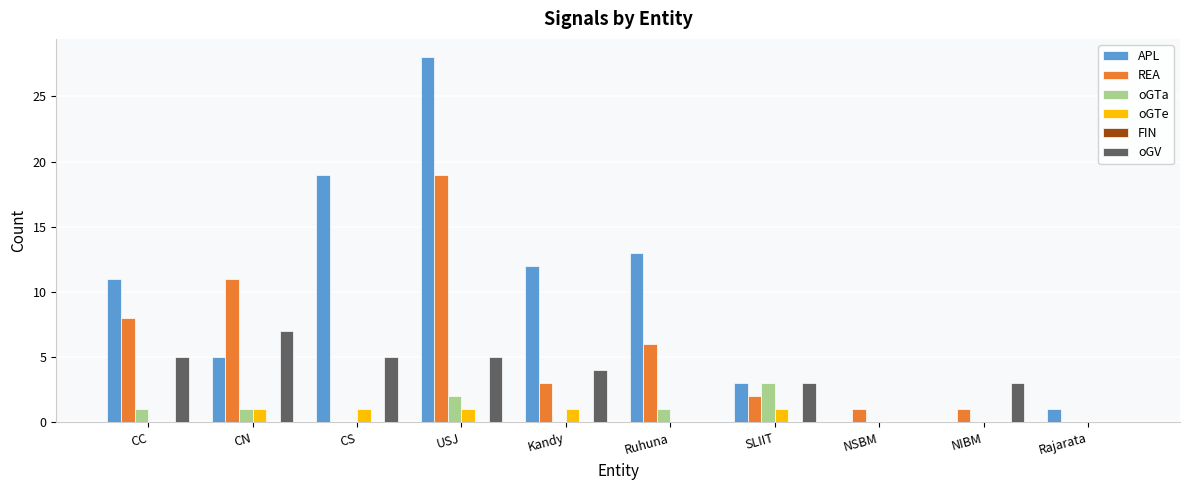

Which category has the highest value in the APL series?

USJ